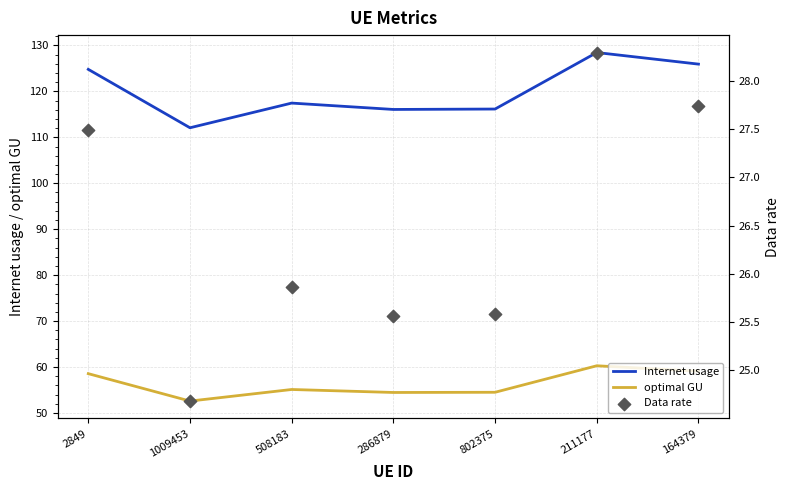

Is the value of Internet usage at 211177 greater than the value of Data rate at 802375?

Yes